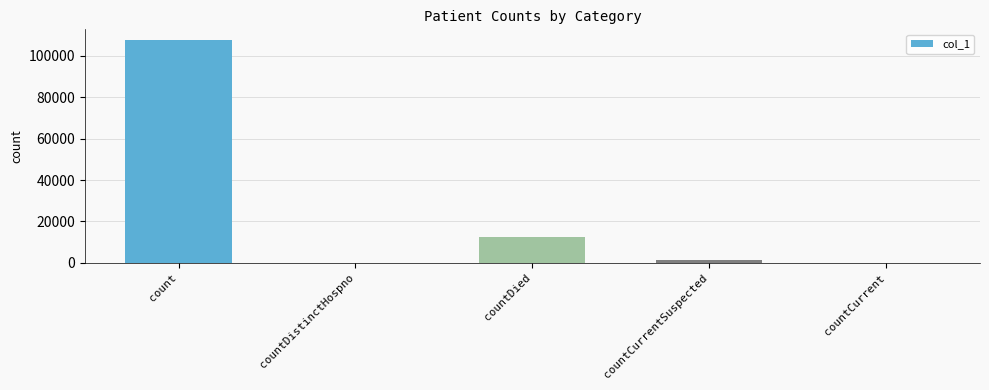

Between count and countDied, which is larger?

count